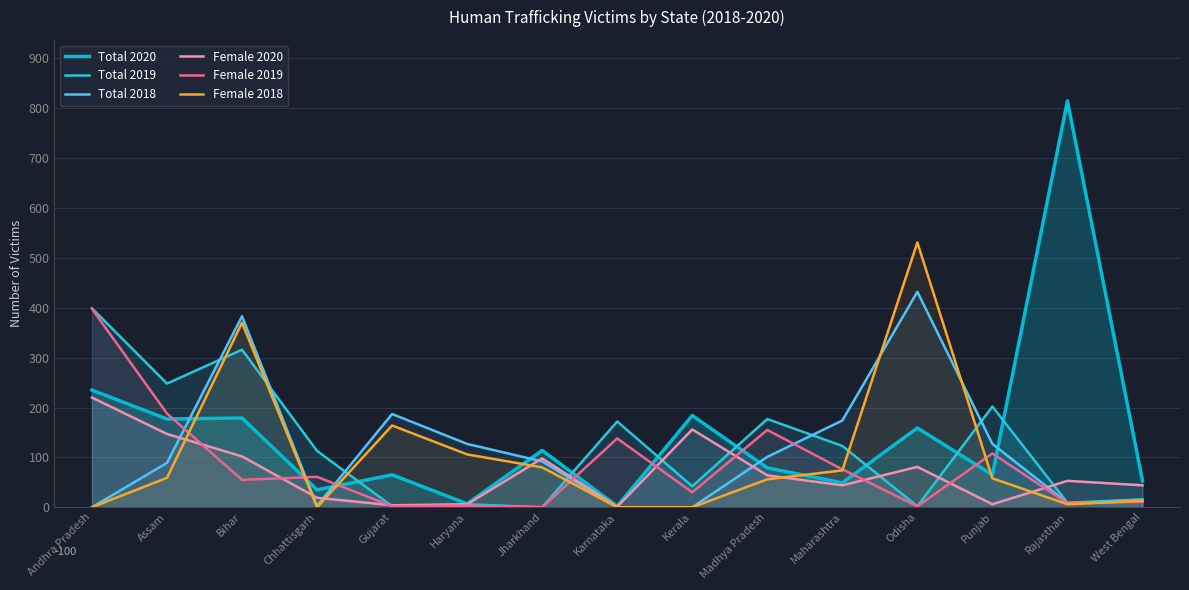

True or false: Female 2020 and Female 2019 cross at least once.

True